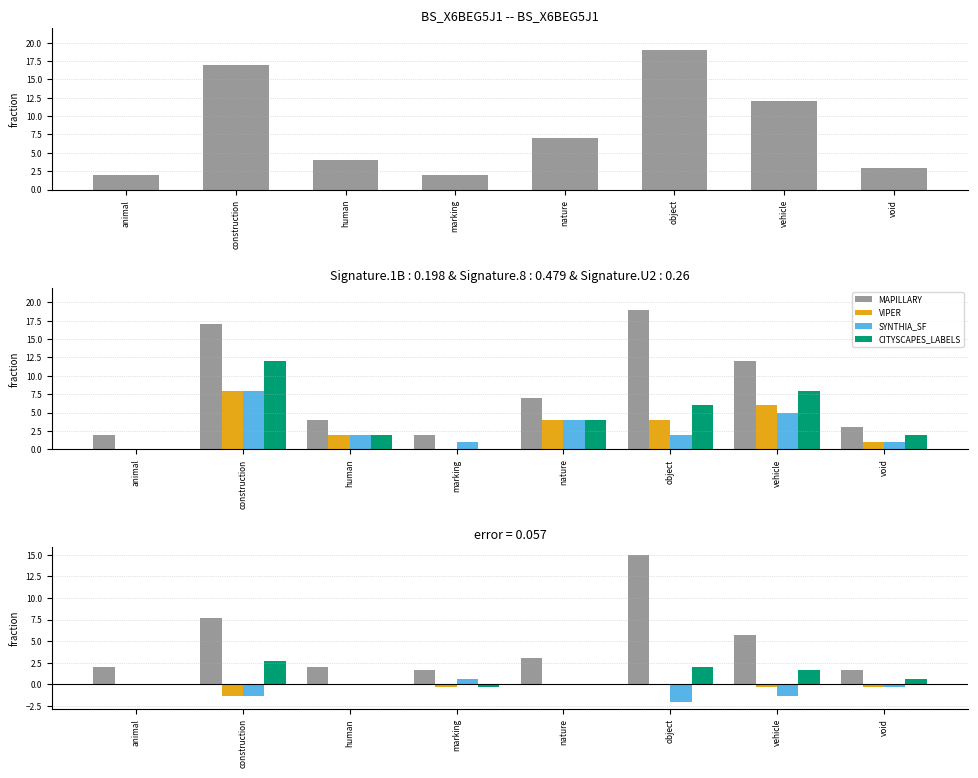

At which category is the sum across all series the highest?

object